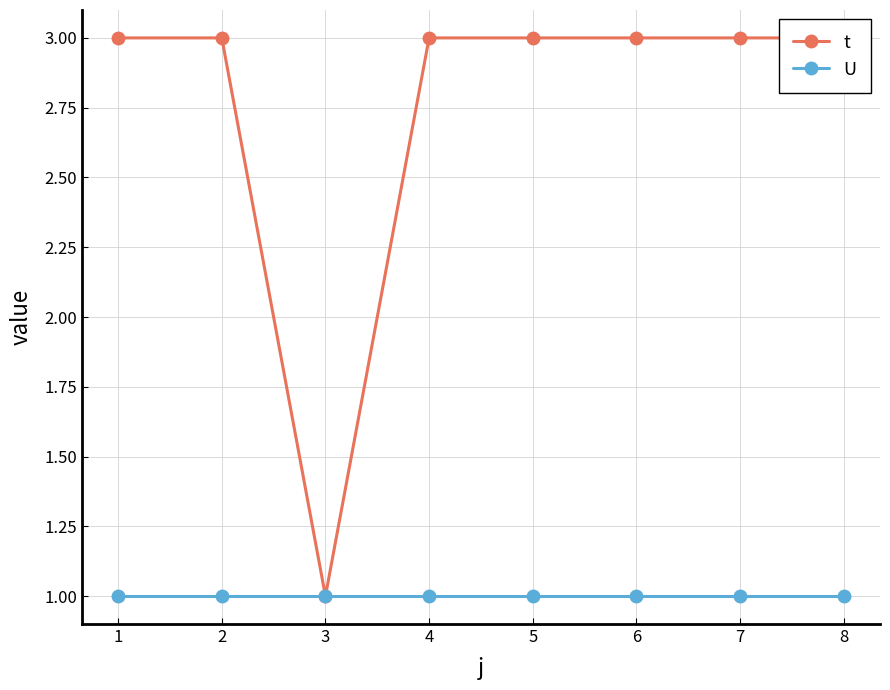

Rank the series by their maximum value, from highest to lowest.

t, U